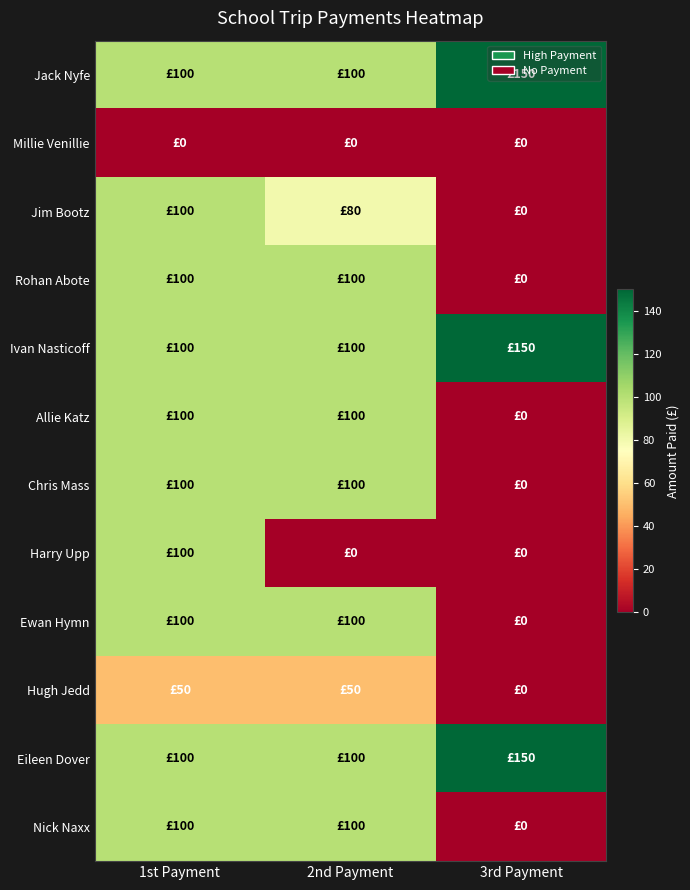

Which has a higher value, 2nd Payment or 3rd Payment?

3rd Payment